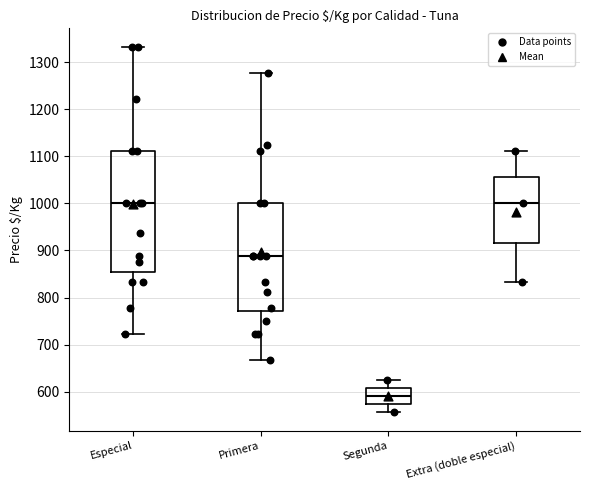

Reading left to right, transcribe this box plot: for each box, give where its median line is, the range the box spans, and where its two whiskers end, as read against the y-axis. The values are not printed on the chart, so give them approximately, as read against the axis.

Especial: median 1000, box 850 to 1110, whiskers 720 to 1330
Primera: median 890, box 770 to 1000, whiskers 670 to 1280
Segunda: median 590, box 570 to 610, whiskers 560 to 630
Extra (doble especial): median 1000, box 920 to 1060, whiskers 830 to 1110